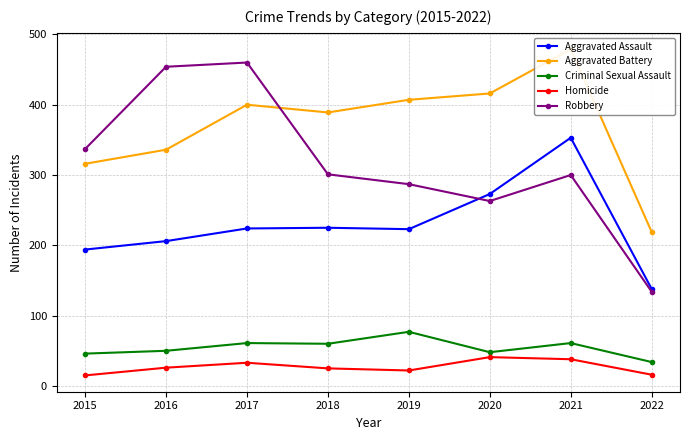

At which category is the sum across all series the highest?

2021